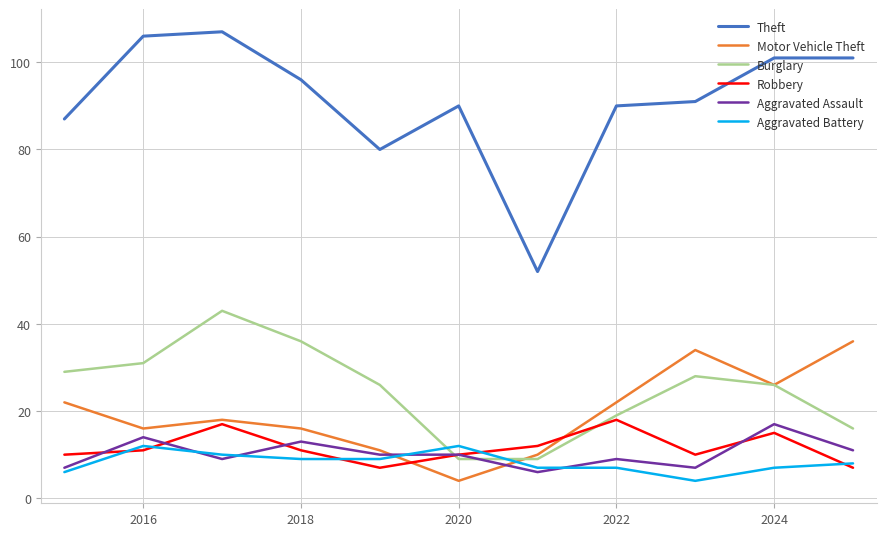

What are all the series names shown in the legend?

Theft, Motor Vehicle Theft, Burglary, Robbery, Aggravated Assault, Aggravated Battery